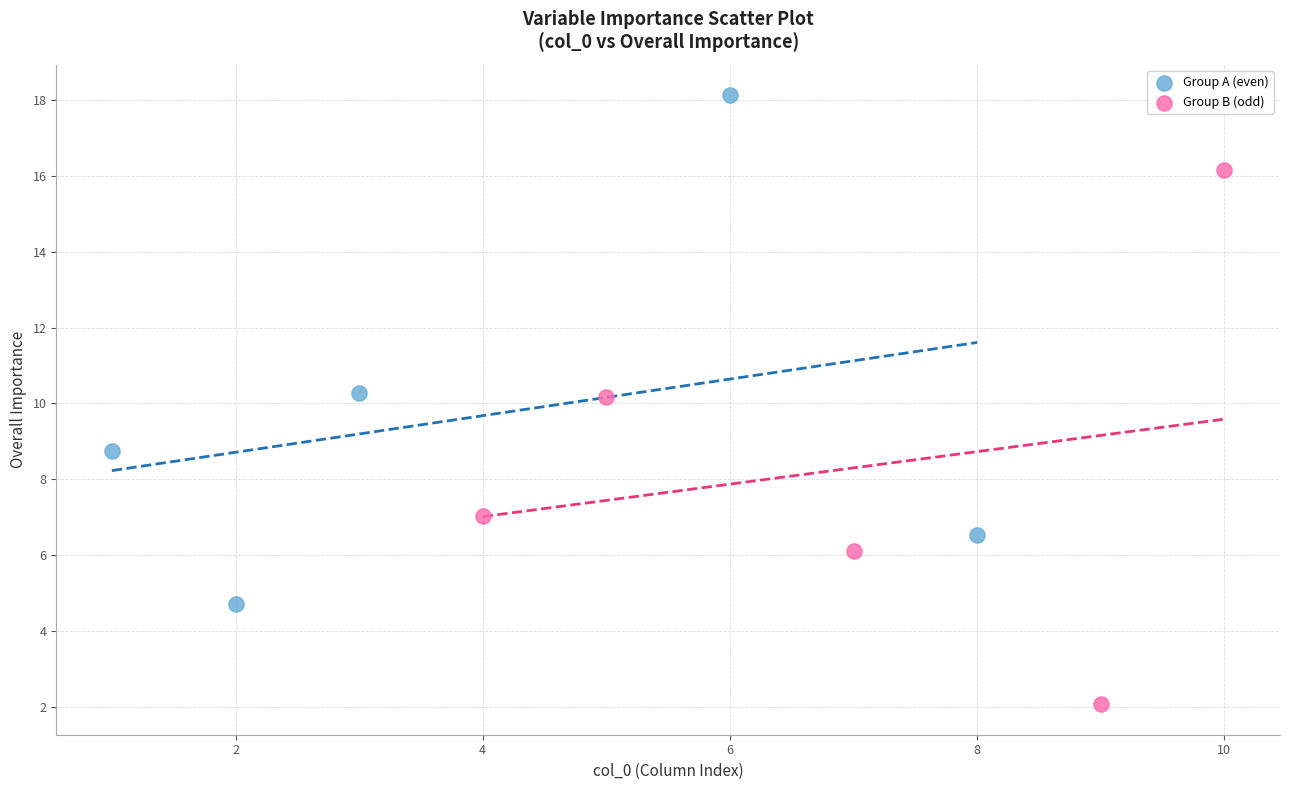

Which series contains the highest Y value?

Group A (even)